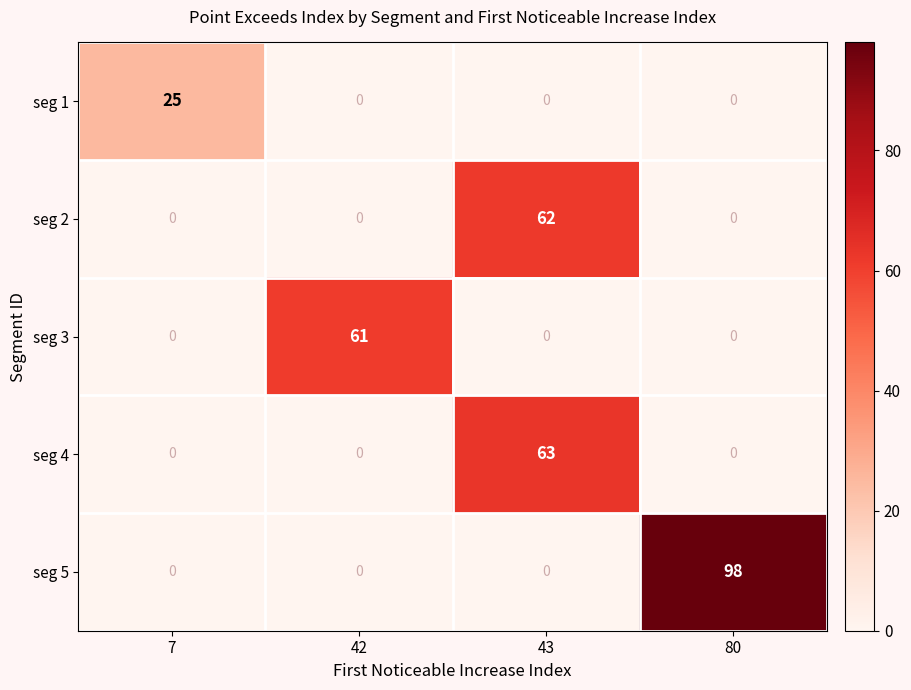

Rank the series by their maximum value, from highest to lowest.

seg 5, seg 4, seg 2, seg 3, seg 1